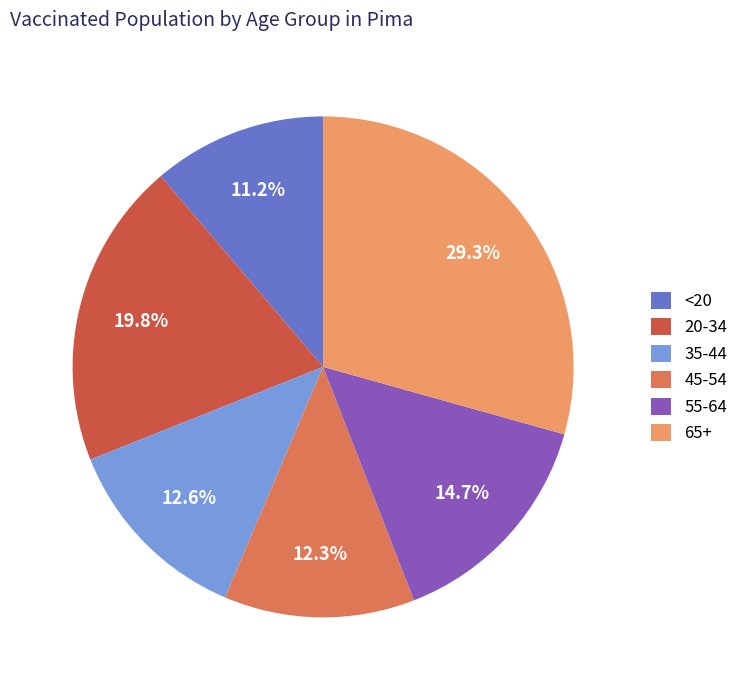

How many slices are in this pie chart?

6